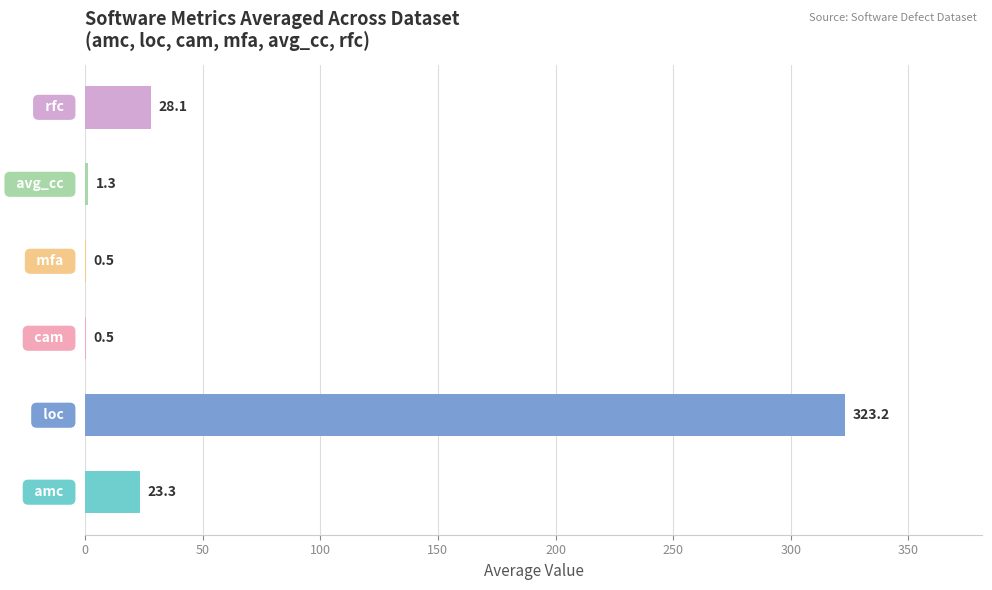

What is the maximum value shown in the chart?

323.2